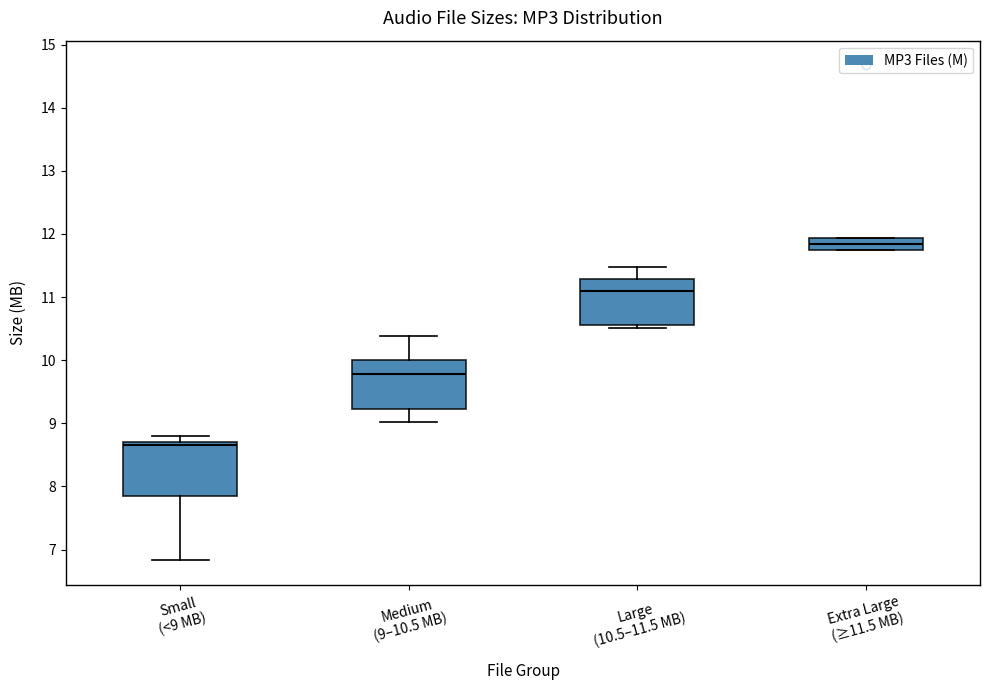

Reading left to right, read every box against the y-axis: the position of its median line, the range the box covers, and the ends of its whiskers. The values are not printed on the chart, so give them approximately, as read against the axis.

Small (<9 MB): median 8.7 (just below the box's upper edge), box 7.9 to 8.7, whiskers 6.8 to 8.8
Medium (9–10.5 MB): median 9.8, box 9.2 to 10.0, whiskers 9.0 to 10.4
Large (10.5–11.5 MB): median 11.1, box 10.6 to 11.3, whiskers 10.5 to 11.5
Extra Large (≥11.5 MB): median 11.8, box 11.7 to 11.9, whiskers 11.7 to 11.9